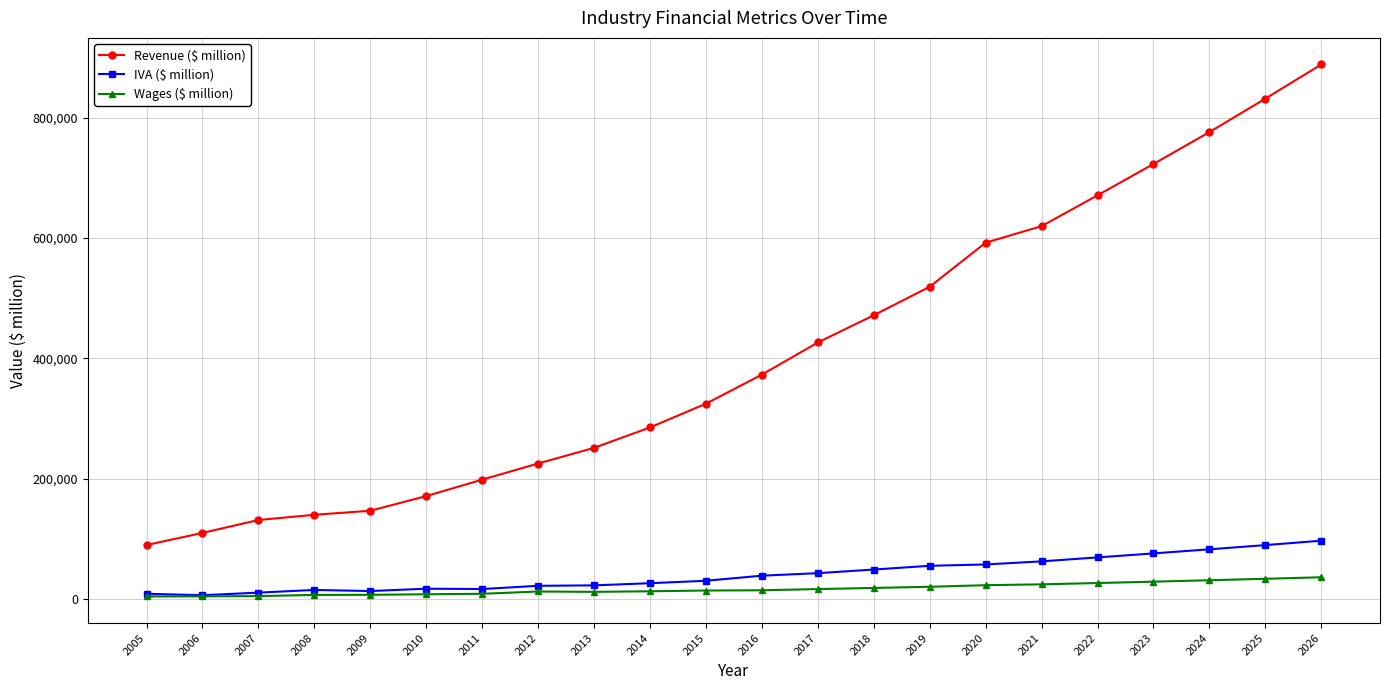

True or false: Wages ($ million) and Revenue ($ million) cross at least once.

False